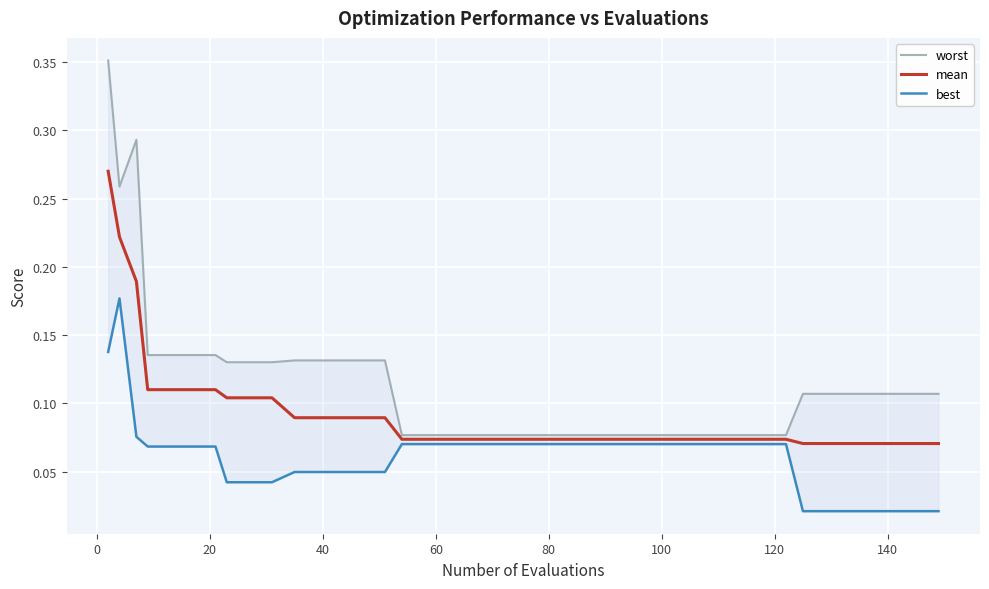

At how many categories does at least one series exceed 0?

40